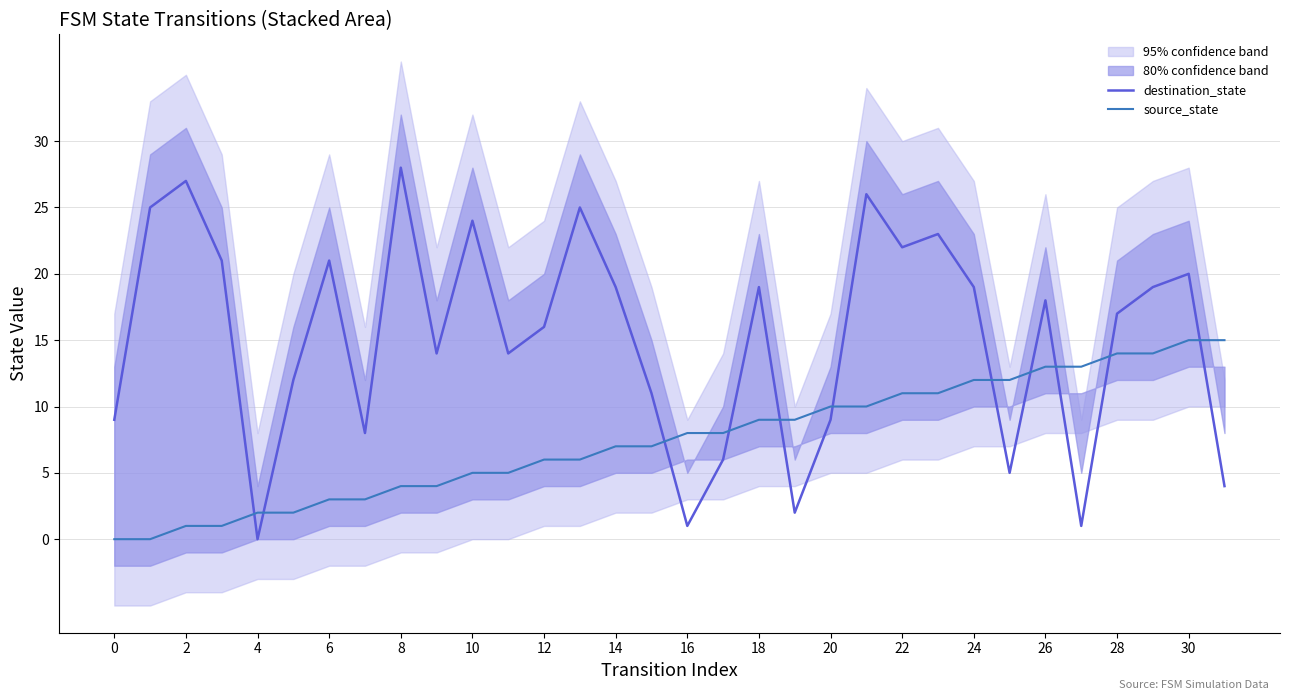

The destination_state series shows 28 at 8. True or false?

True